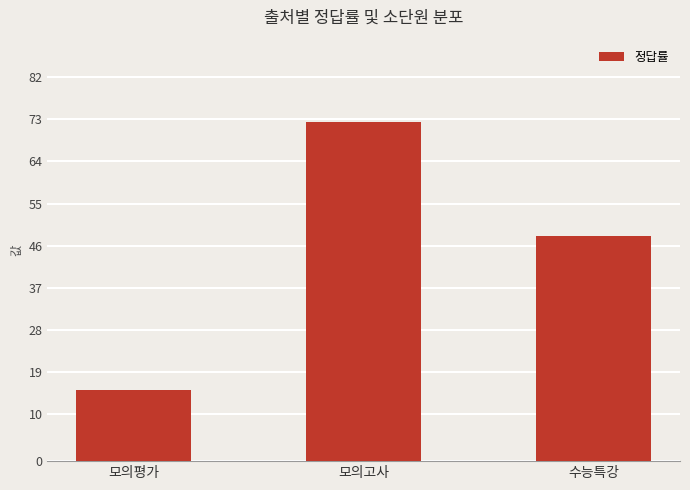

How many bars are there in total?

3